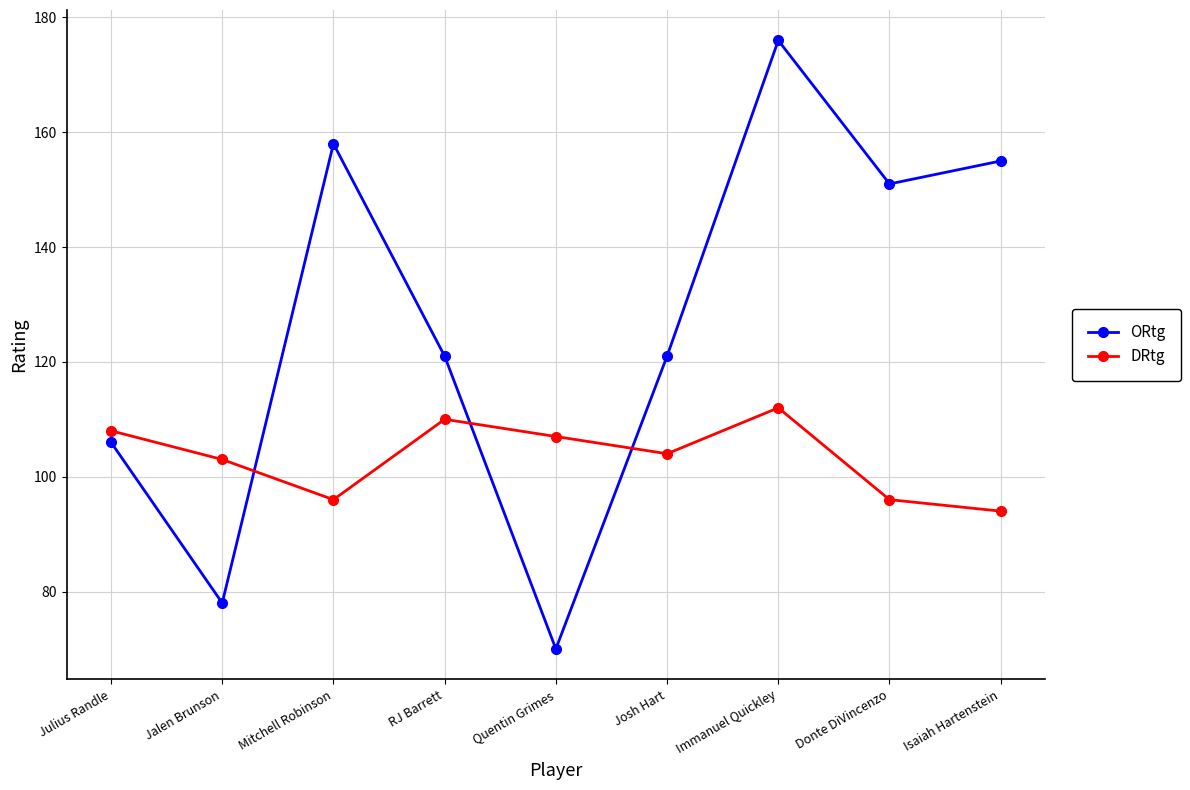

What is the spread (max minus min) of values at Quentin Grimes?

37